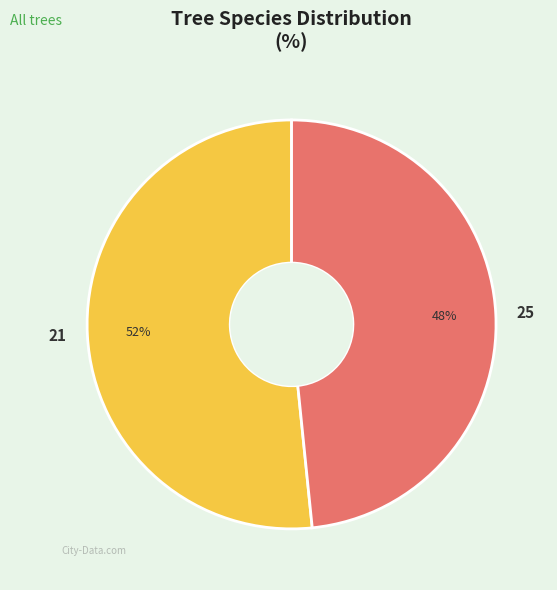

To the nearest percent, what is the combined percentage of 21 and 25?

100%